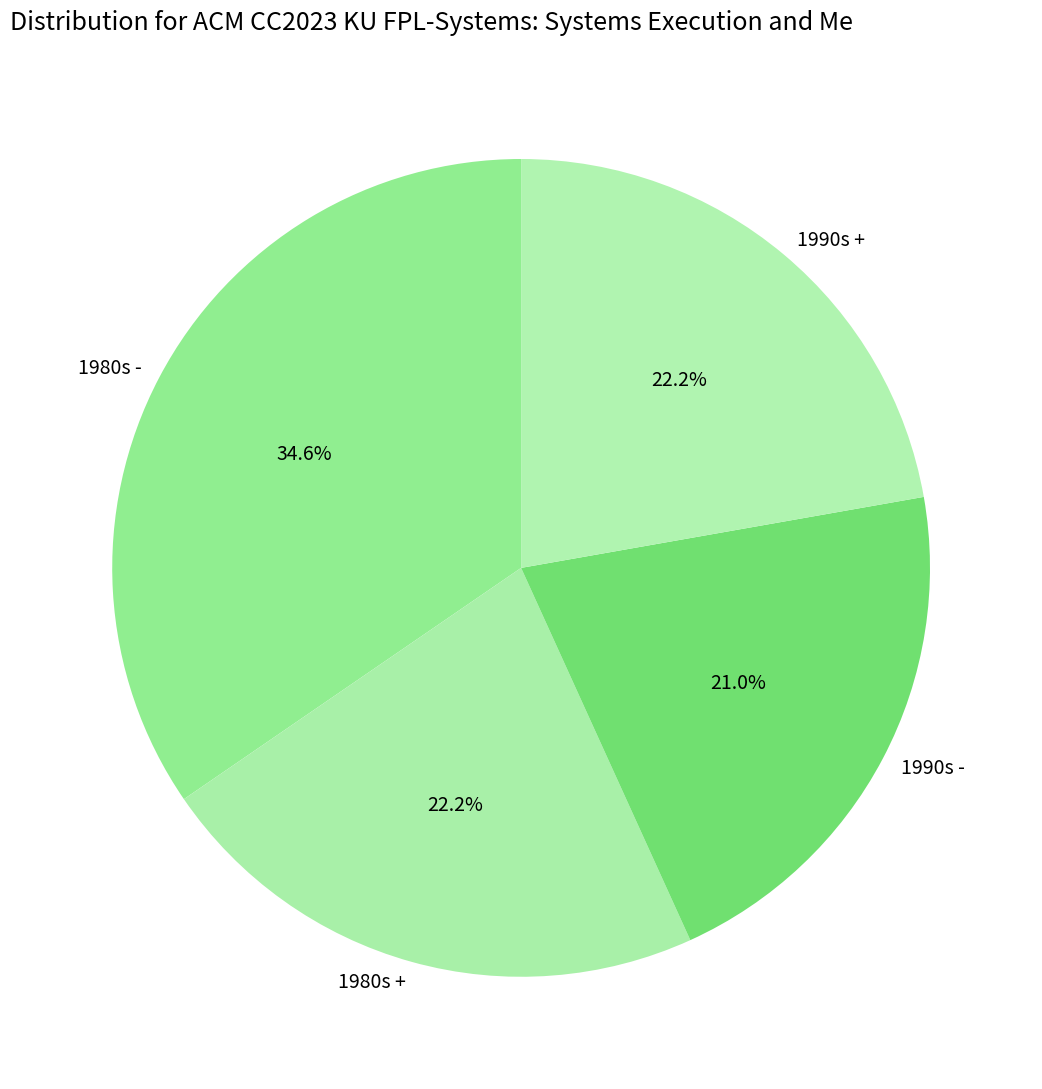

Is it true that 1990s - is 21% of the pie?

True